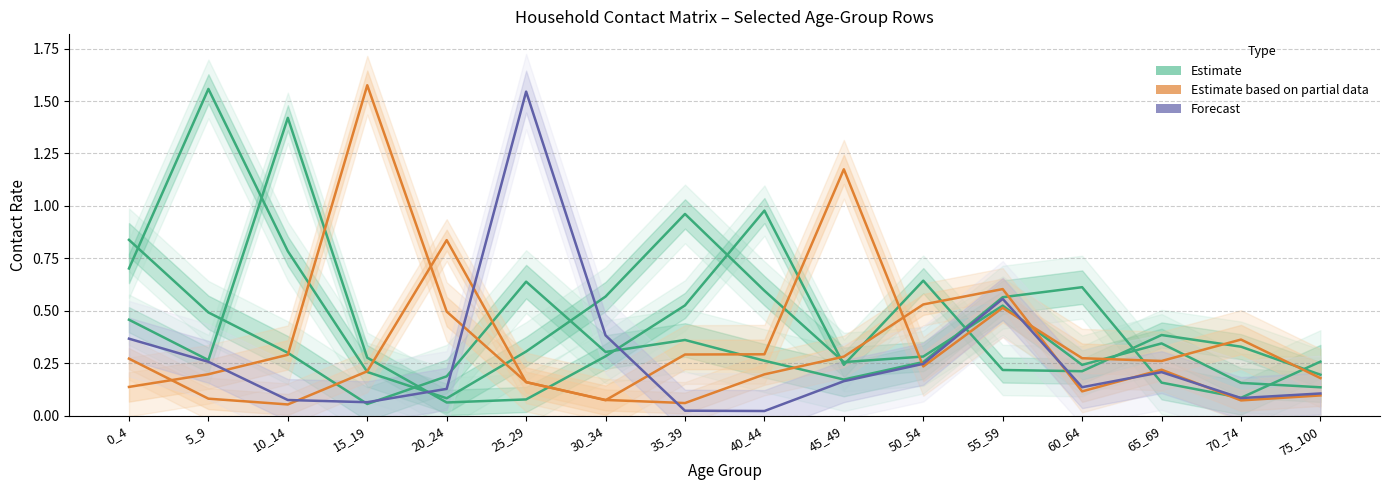

What is the difference between the Estimate (row 1) values at 55_59 and 75_100?

0.4